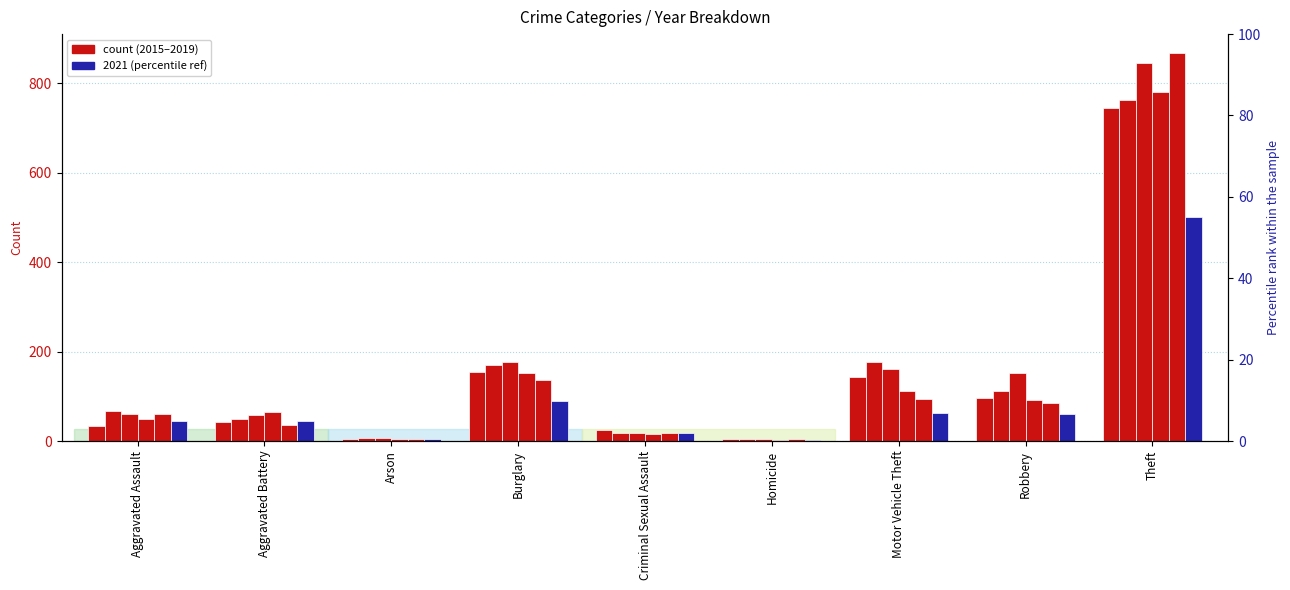

What is the label of the 5th bar from the left?

Criminal Sexual Assault